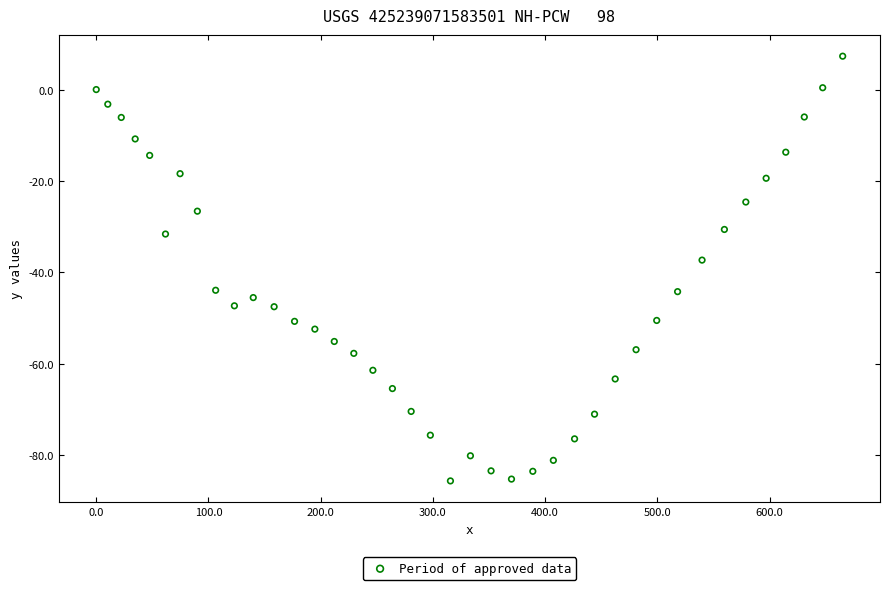

What is the range of Y values (max minus min)?

92.9